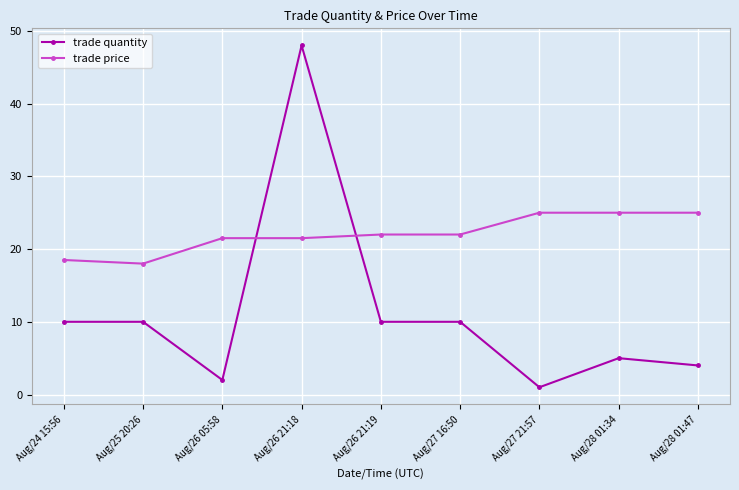

What is the label of the 4th point from the left?

Aug/26 21:18